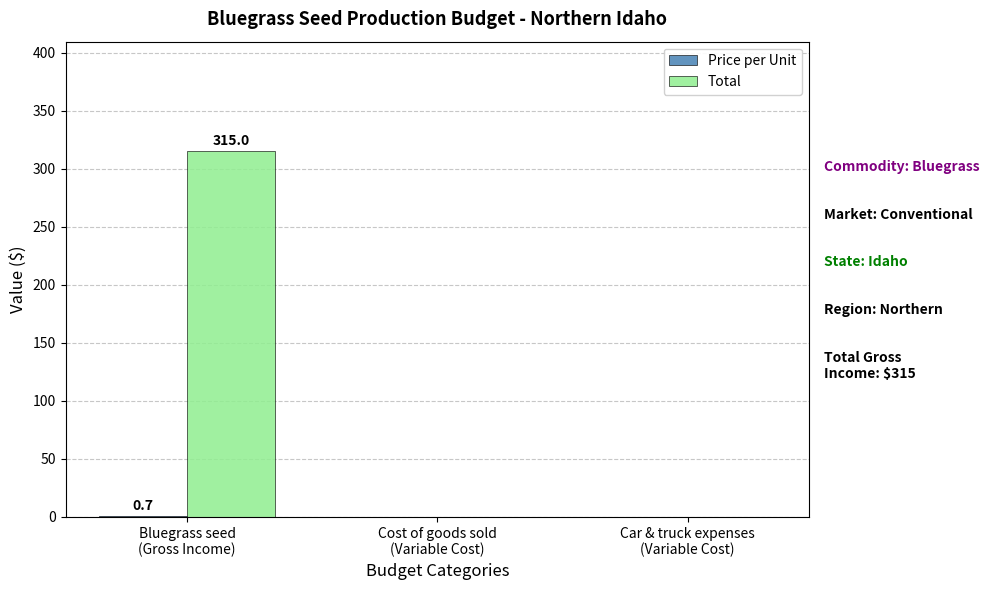

What is the sum of all Total values?

315.0